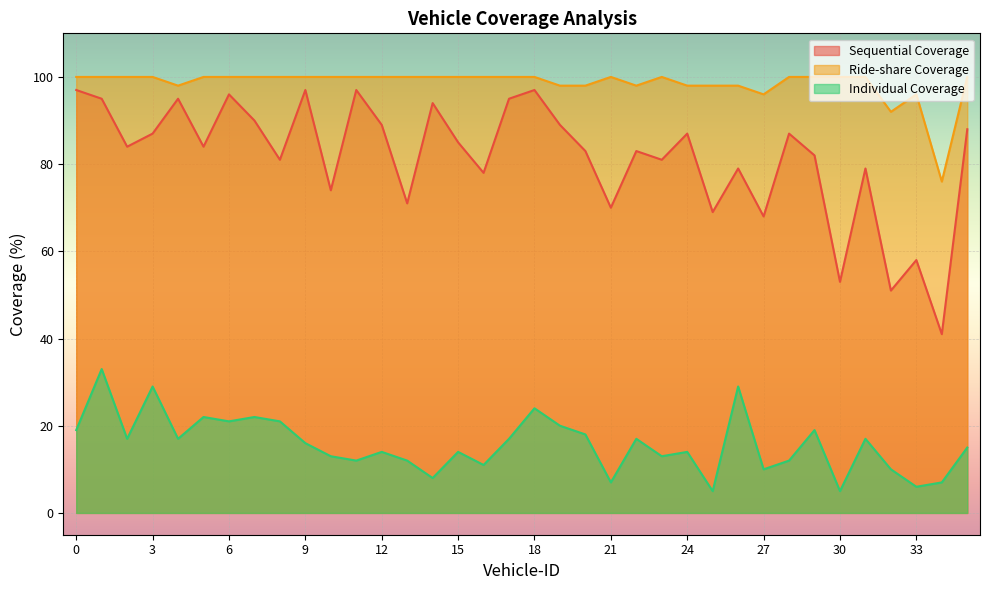

At how many categories does at least one series exceed 26?

36